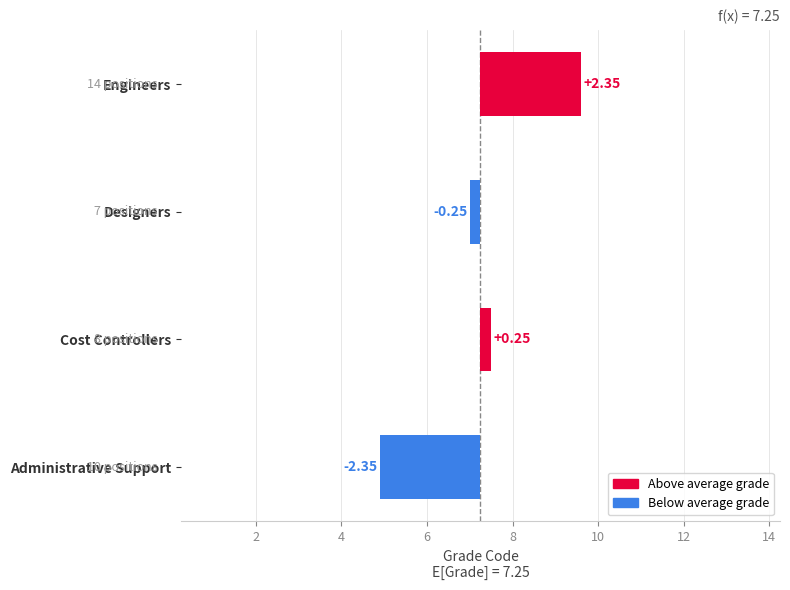

What is the approximate value at Designers?

-0.2